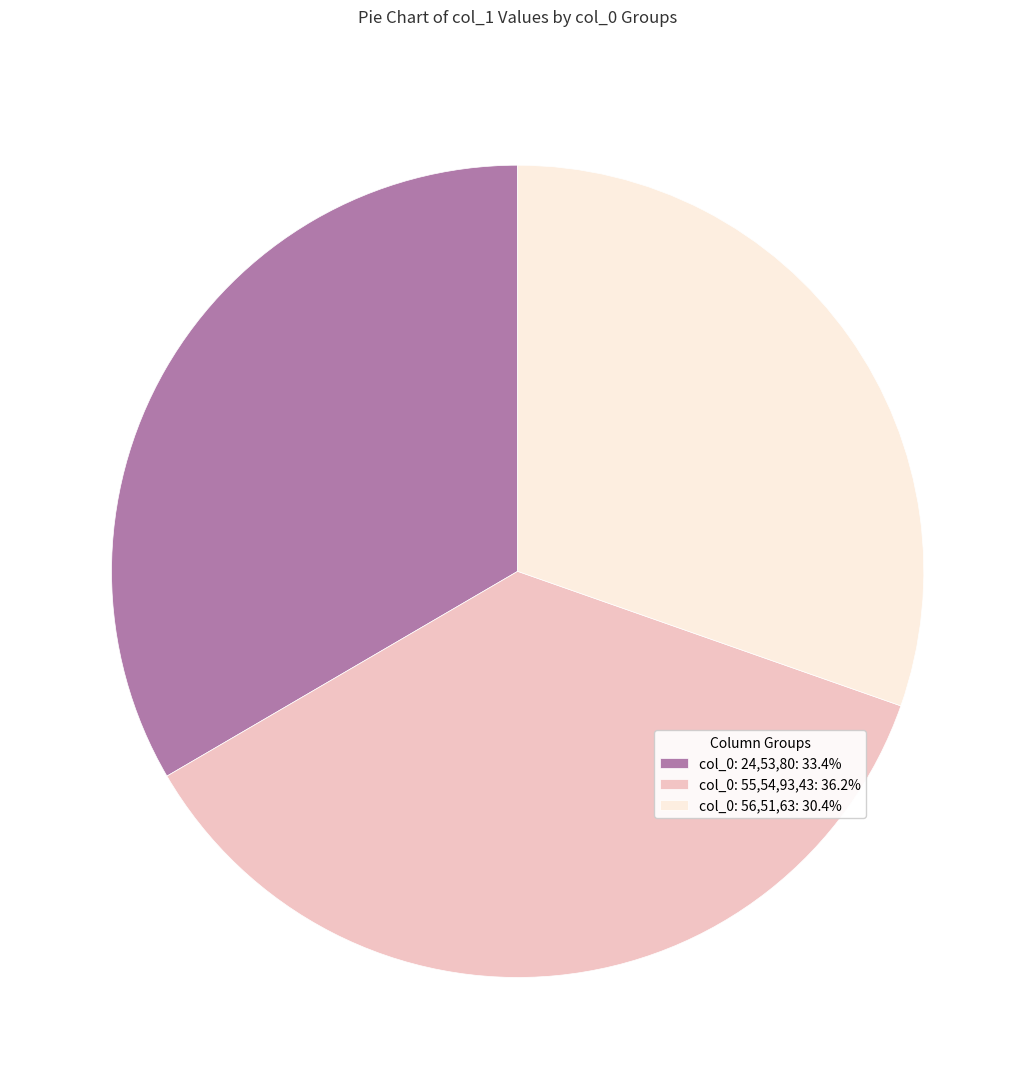

Count the number of slices in the pie.

3